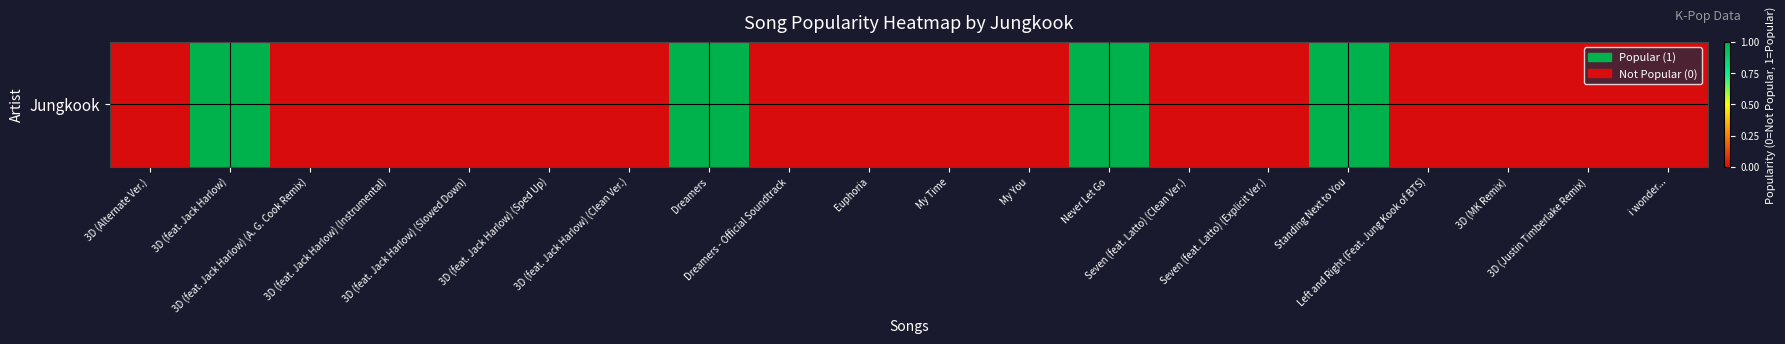

True or false: the data shows 0 at 3D (feat. Jack Harlow) (A. G. Cook Remix).

False